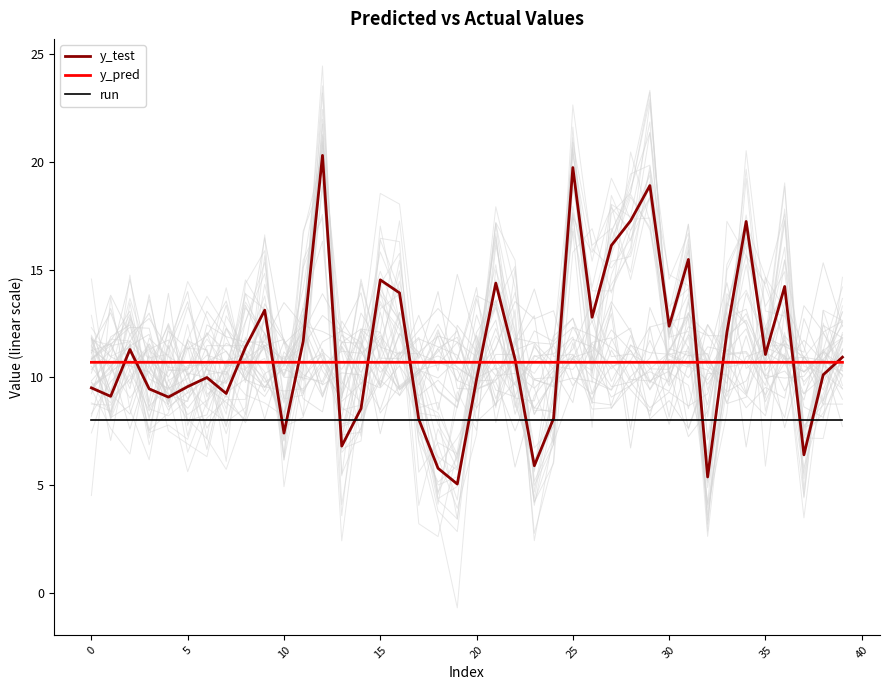

Reading left to right, extract all data points from this chart.

y_test: 9.5	9.1	11.3	9.5	9.1	9.6	10.0	9.2	11.4	13.1	7.4	11.7	20.3	6.8	8.5	14.5	13.9	8.0	5.8	5.0	9.9	14.4	10.8	5.9	8.1	19.7	12.8	16.1	17.3	18.9	12.4	15.5	5.4	12.1	17.2	11.1	14.2	6.4	10.1	10.9
y_pred: 10.7	10.7	10.7	10.7	10.7	10.7	10.7	10.7	10.7	10.7	10.7	10.7	10.7	10.7	10.7	10.7	10.7	10.7	10.7	10.7	10.7	10.7	10.7	10.7	10.7	10.7	10.7	10.7	10.7	10.7	10.7	10.7	10.7	10.7	10.7	10.7	10.7	10.7	10.7	10.7
run: 8.0	8.0	8.0	8.0	8.0	8.0	8.0	8.0	8.0	8.0	8.0	8.0	8.0	8.0	8.0	8.0	8.0	8.0	8.0	8.0	8.0	8.0	8.0	8.0	8.0	8.0	8.0	8.0	8.0	8.0	8.0	8.0	8.0	8.0	8.0	8.0	8.0	8.0	8.0	8.0